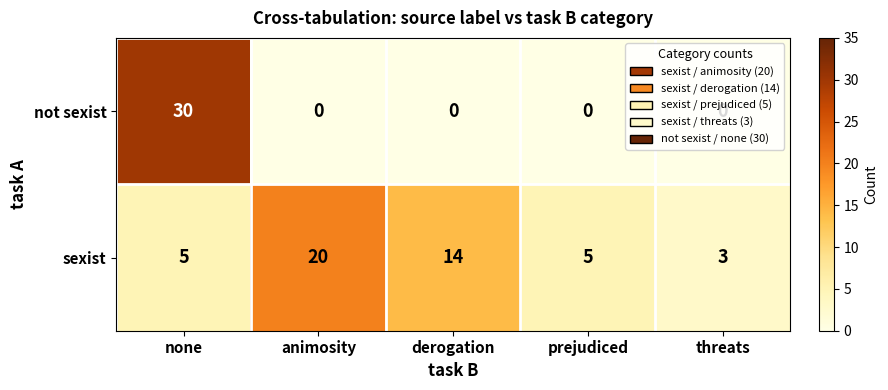

At prejudiced, list the series in order from smallest to largest.

not sexist, sexist